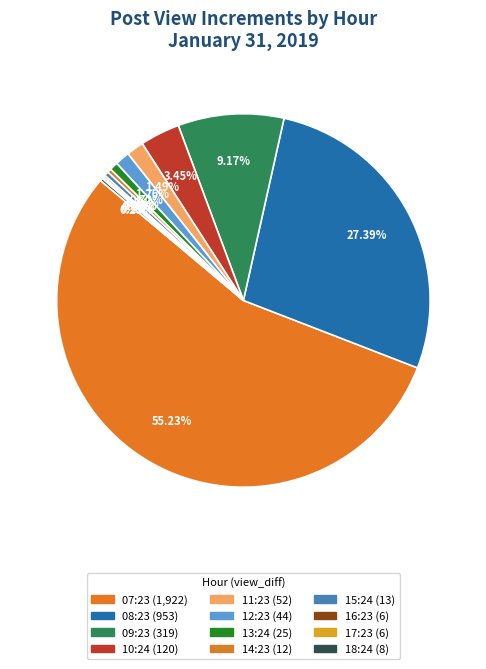

Which category has the smallest portion of the pie?

16:23